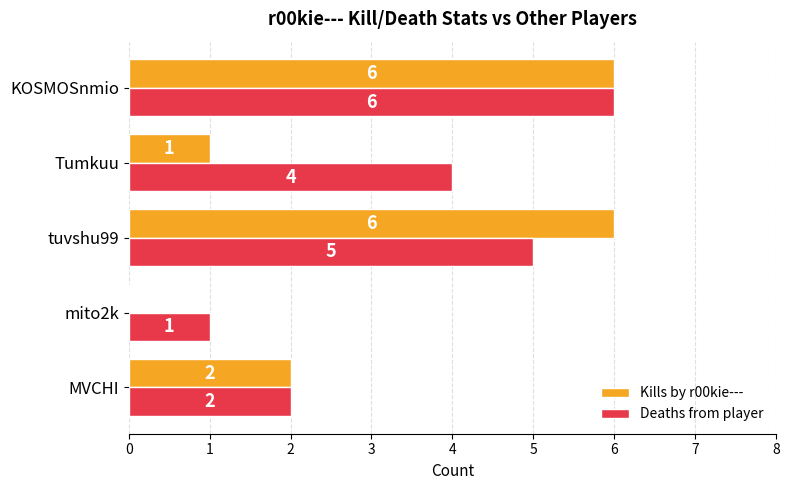

The value of Kills by r00kie--- at Tumkuu is 1. True or false?

True